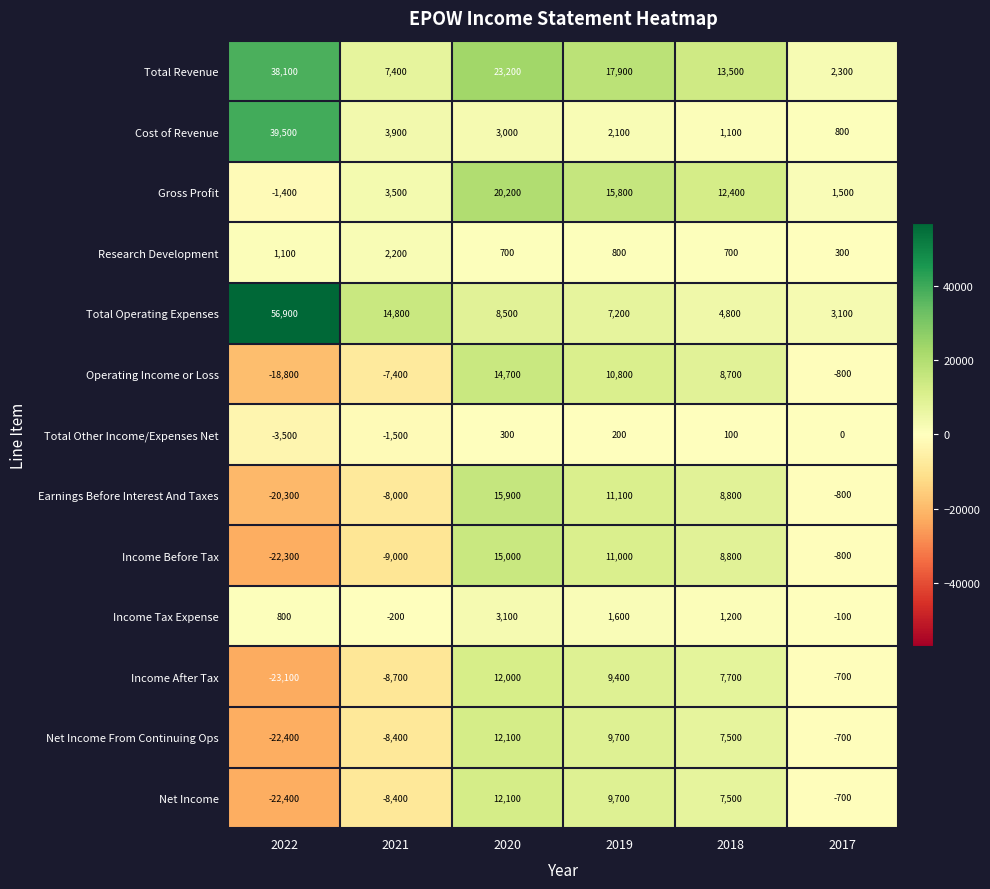

Which series has the largest total across all categories?

Total Revenue